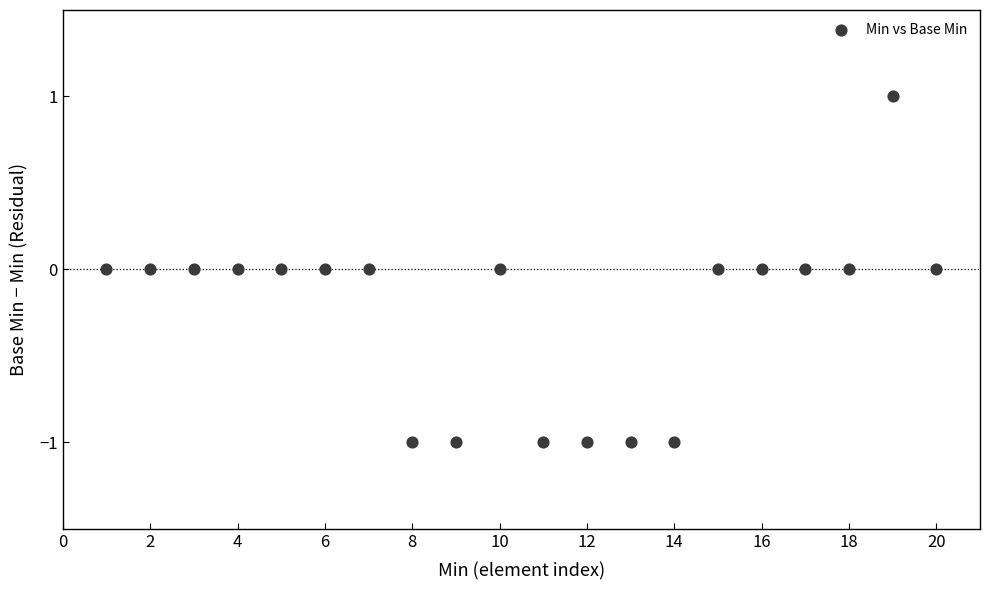

What is the range of X values (max minus min)?

19